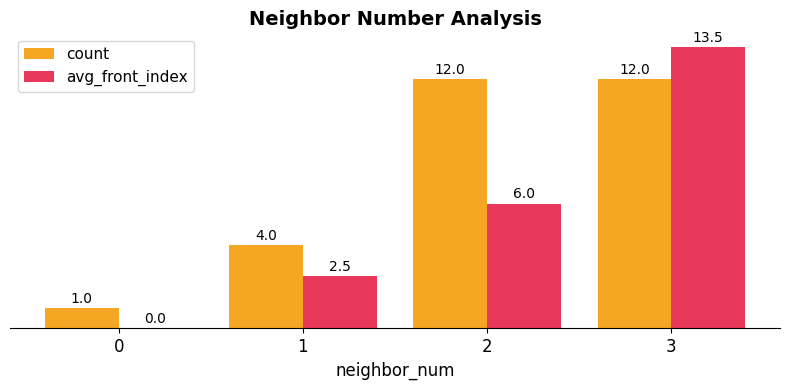

What is the maximum value for count?

12.0